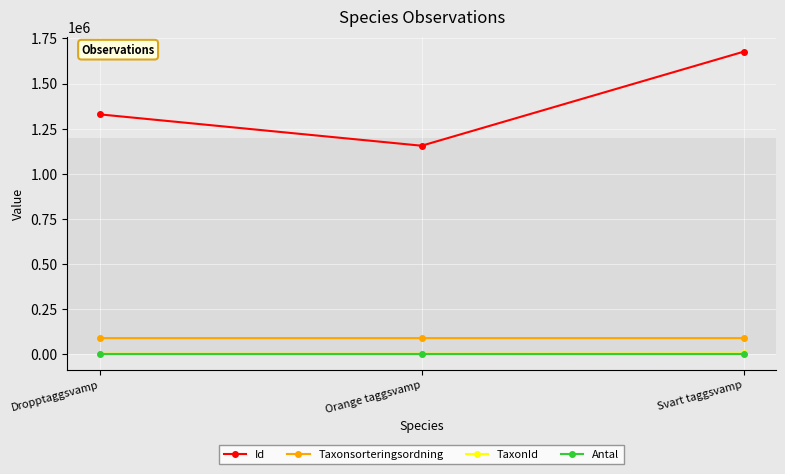

Between Dropptaggsvamp and Orange taggsvamp, which series saw the biggest shift?

Id